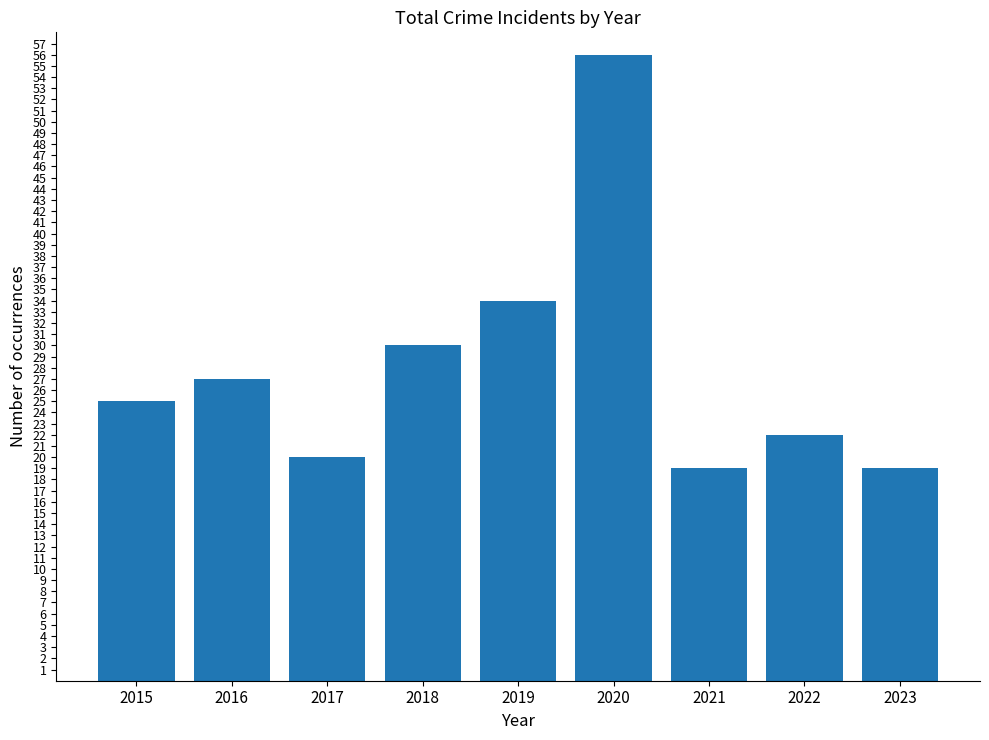

What value does the data have at 2018, to the nearest 10?

30